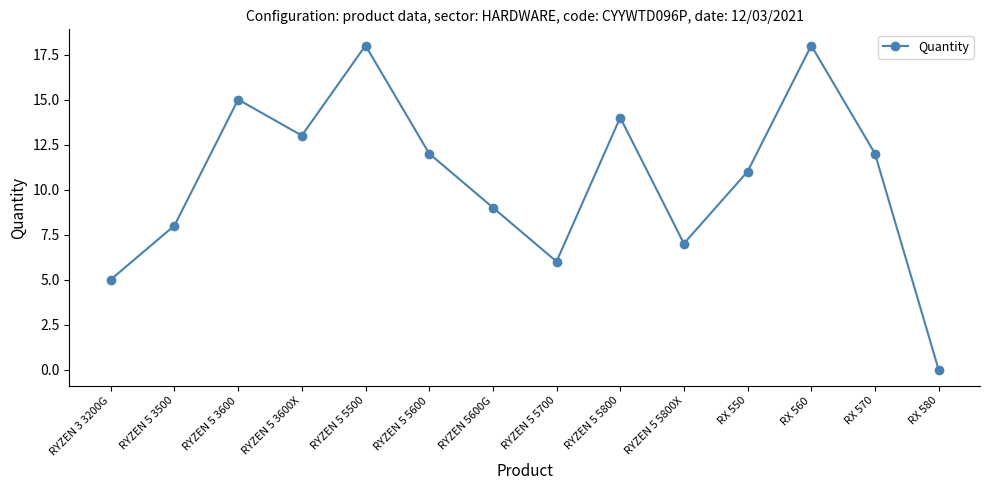

Is it true that the value at RX 560 is 18?

True